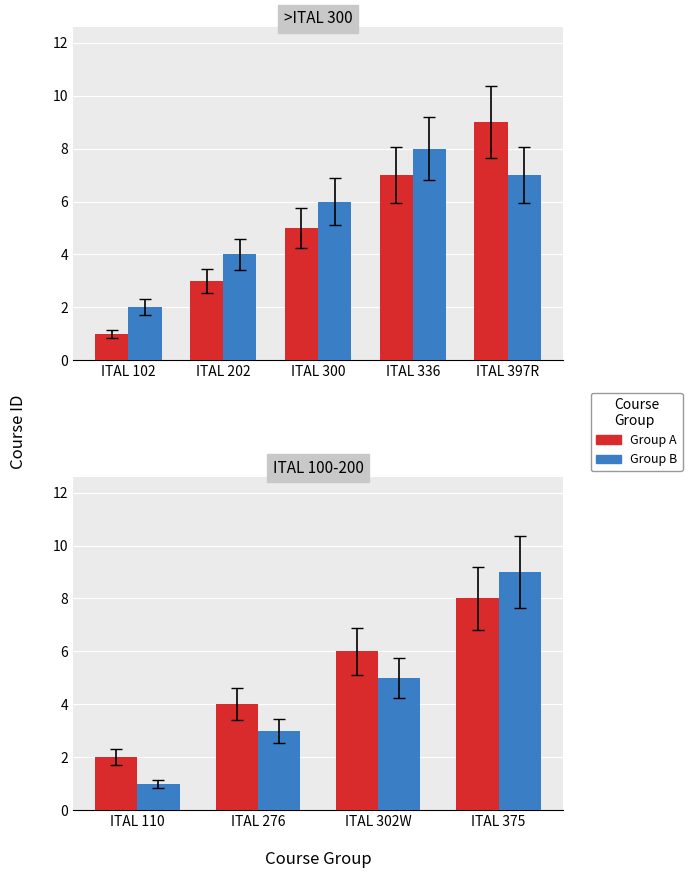

The Group B series shows 0 at ITAL 102. True or false?

False